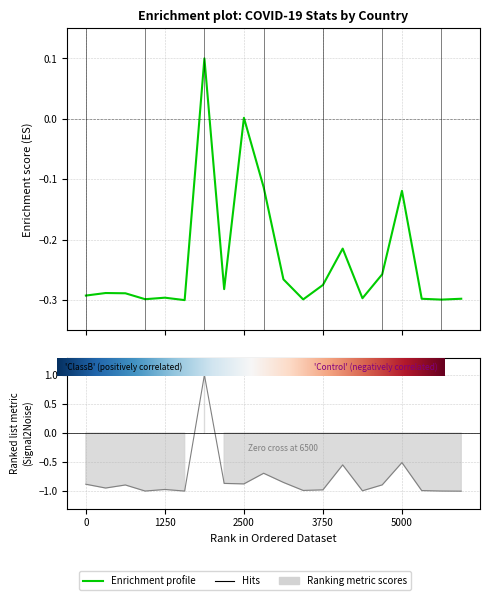

True or false: Deaths has more than 1 points higher than both neighbors.

True